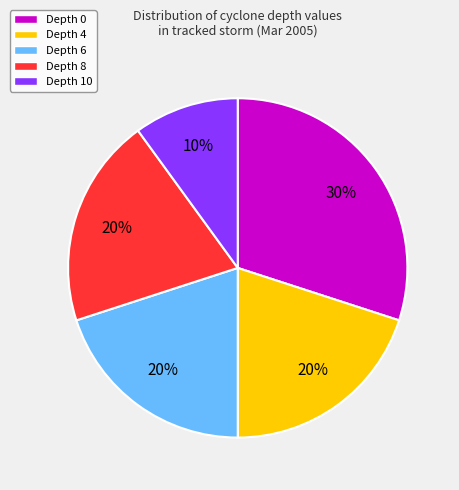

Is the sum of Depth 0 and Depth 10 greater than half?

No